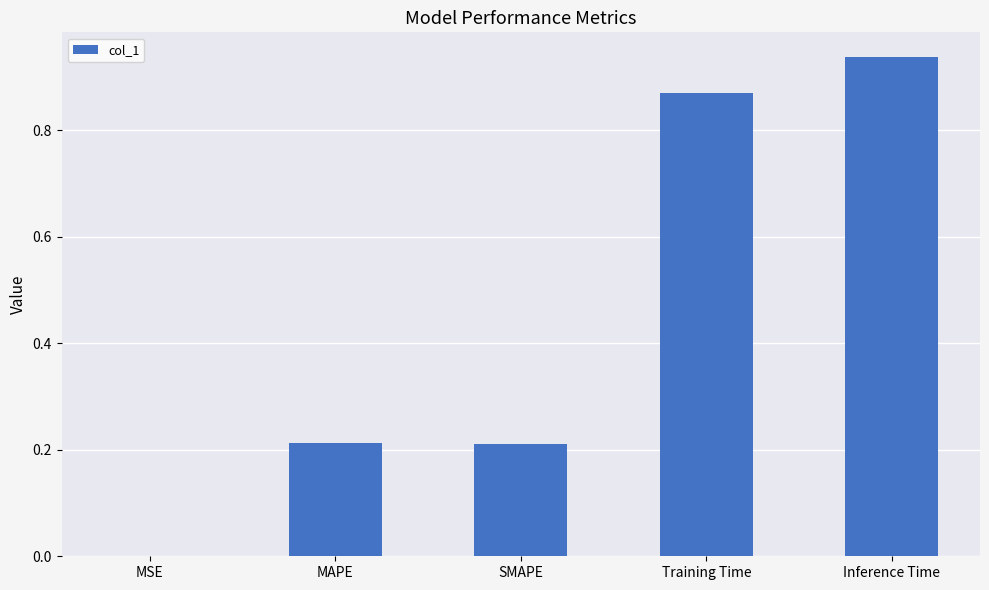

What is the sum of the values at Training Time and MAPE?

1.1